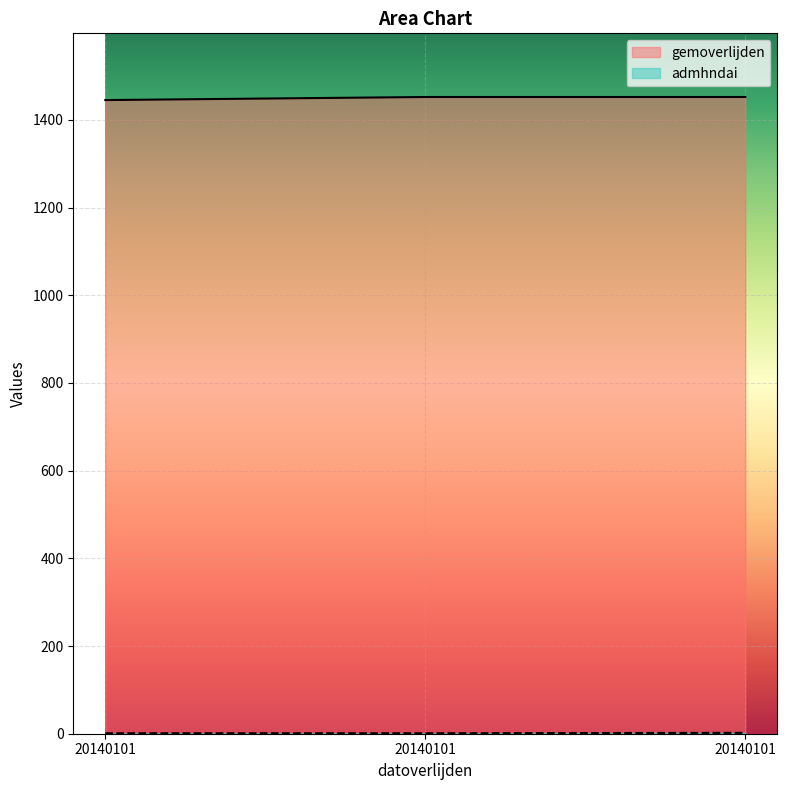

What are all the series names shown in the legend?

gemoverlijden, admhndai